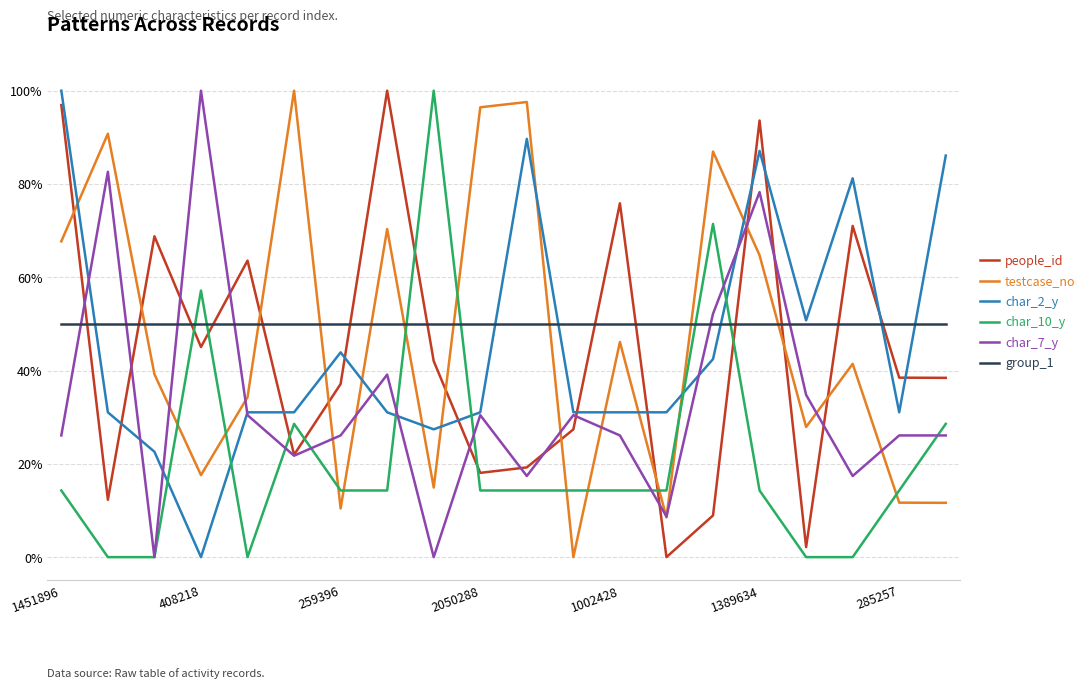

Is this an area chart (filled region under the line)?

No